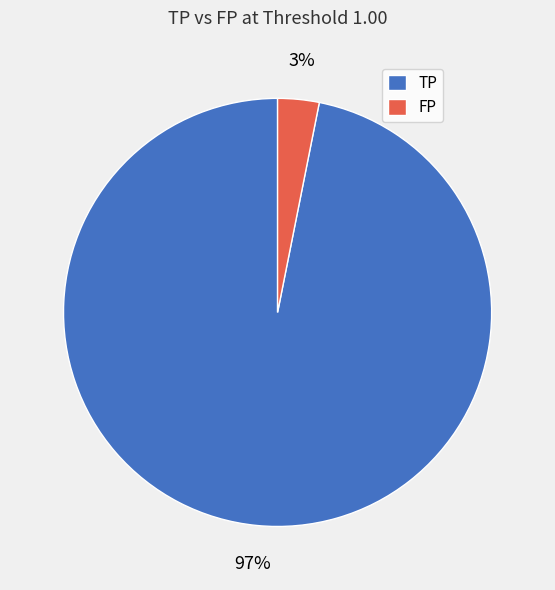

Does FP account for over 50% of the chart?

No